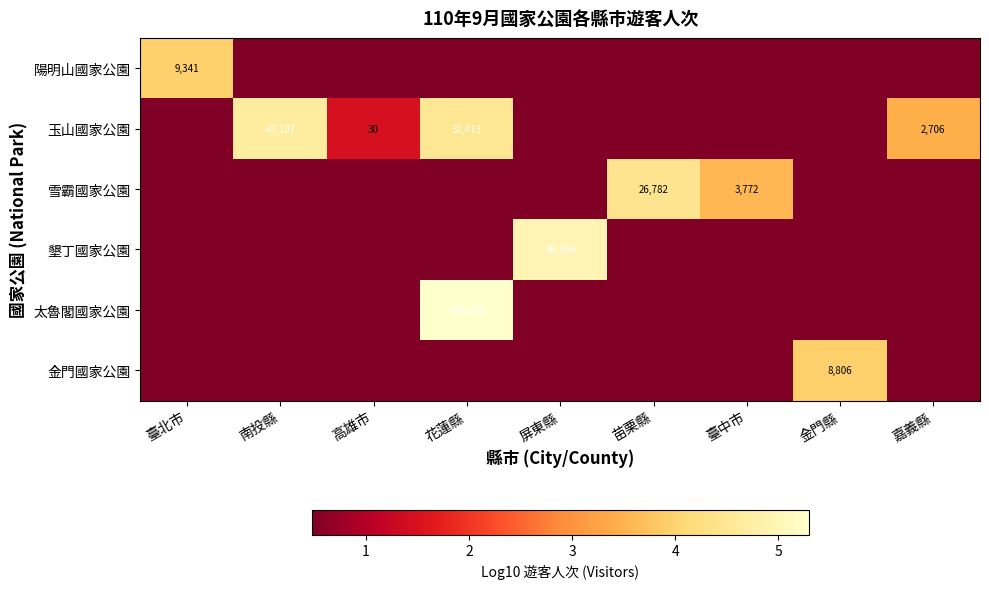

Is the value of 玉山國家公園 at 南投縣 greater than the value of 太魯閣國家公園 at 花蓮縣?

No